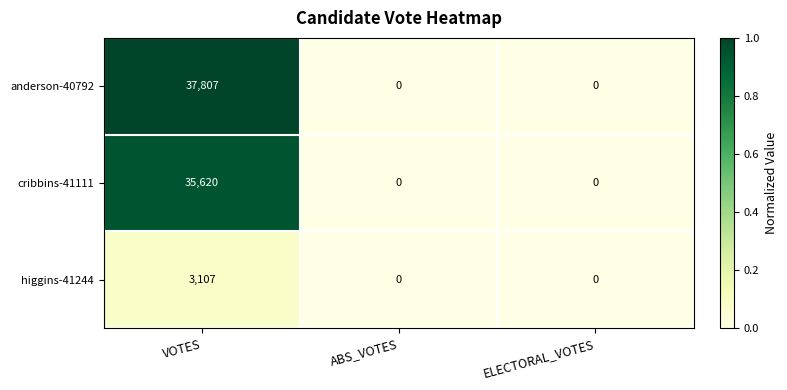

Reading left to right, transcribe all the data shown in this chart.

anderson-40792: VOTES=37807	ABS_VOTES=0	ELECTORAL_VOTES=0
cribbins-41111: VOTES=35620	ABS_VOTES=0	ELECTORAL_VOTES=0
higgins-41244: VOTES=3107	ABS_VOTES=0	ELECTORAL_VOTES=0